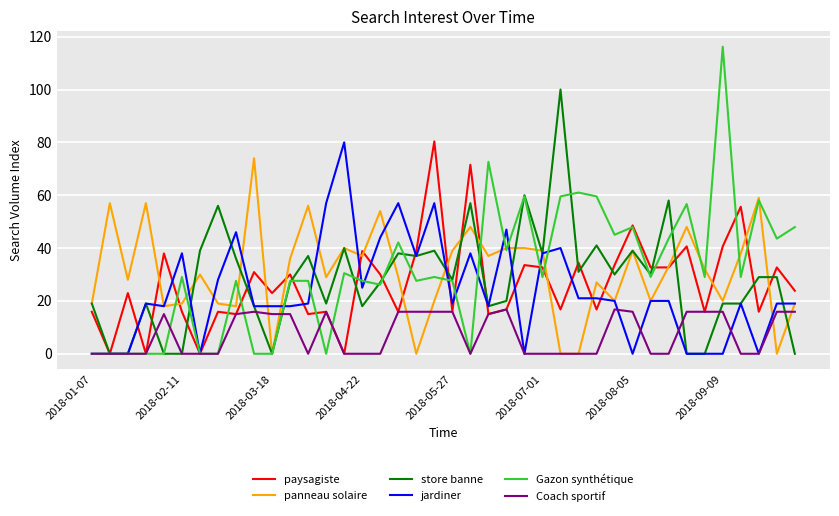

Which series has the largest range (max minus min)?

Gazon synthétique